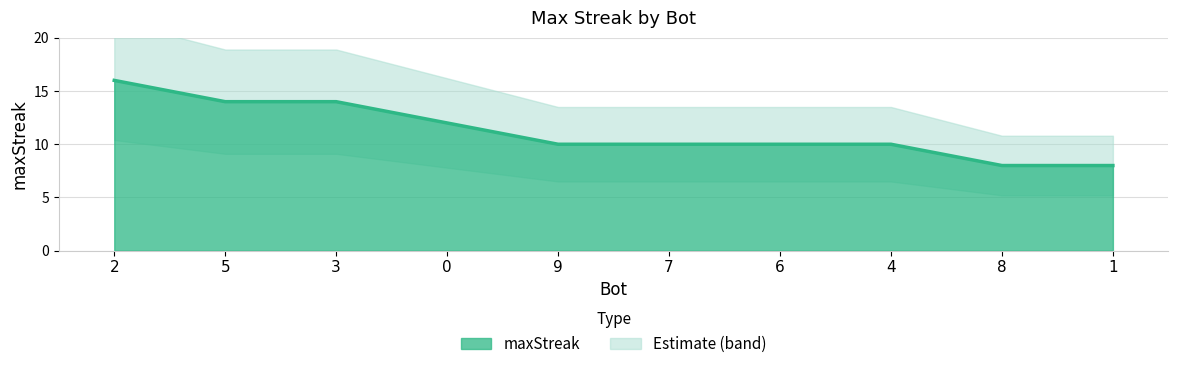

Does the chart have visible grid lines?

Yes